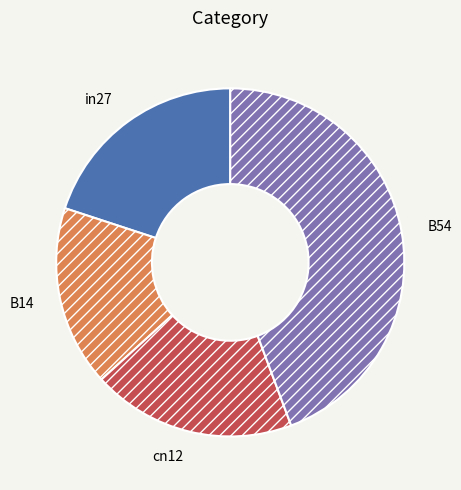

Is it true that B14 is 17% of the pie?

True